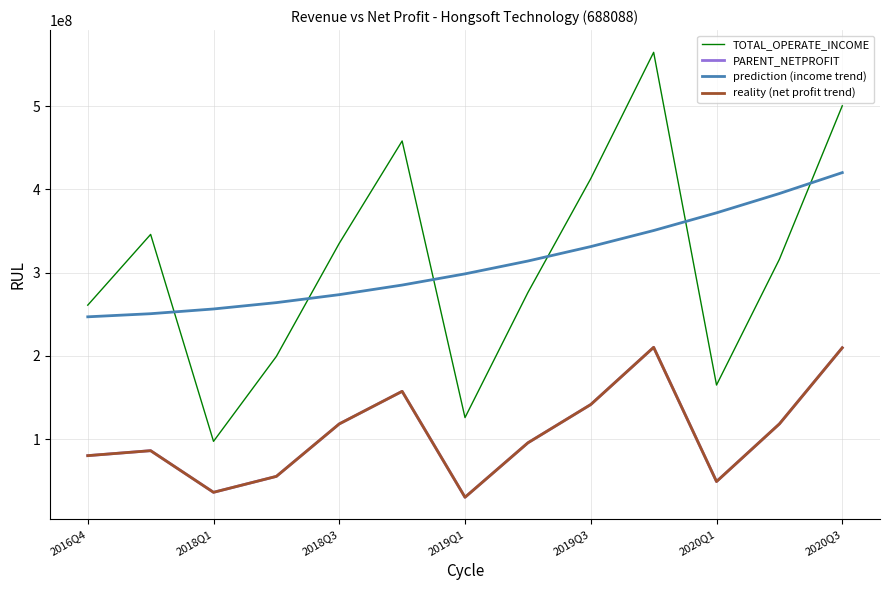

True or false: reality (net profit trend) has more than 2 interior local peaks.

True